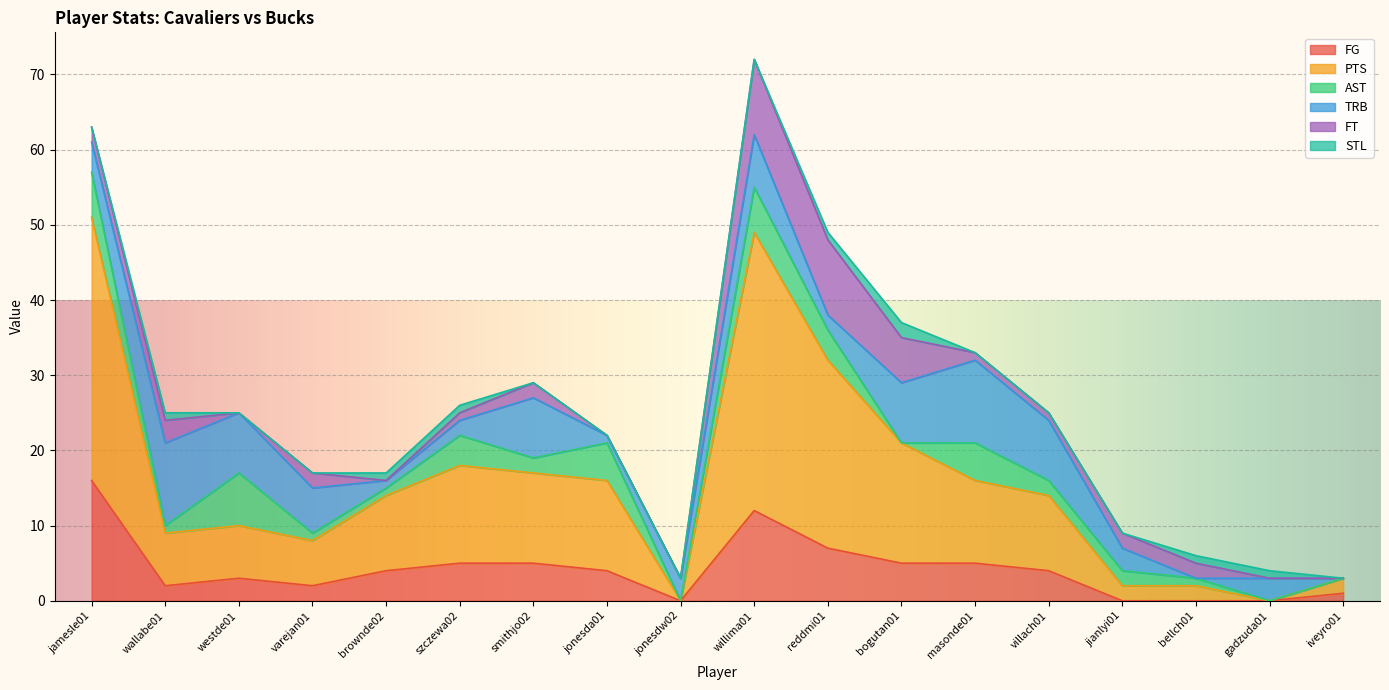

How many STL values are between 0 and 1?

17